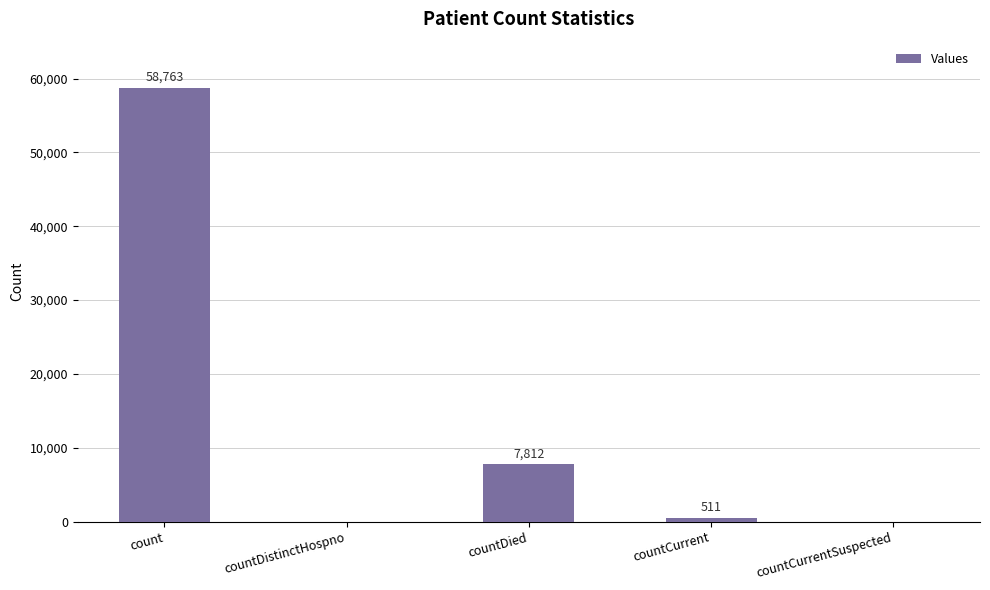

Reading left to right, what are all the values shown in this chart?

count=58763	countDistinctHospno=0	countDied=7812	countCurrent=511	countCurrentSuspected=0